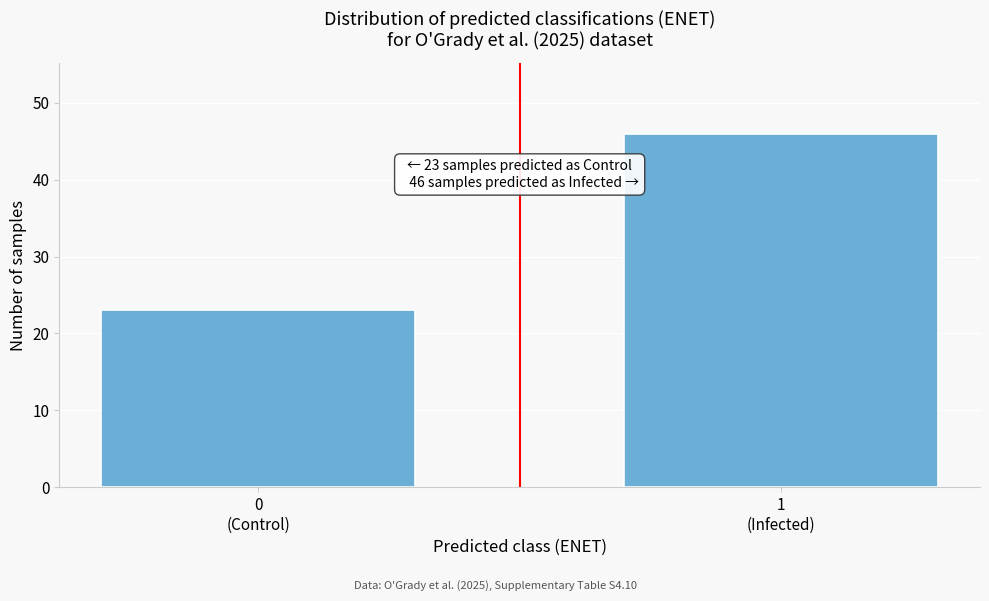

Reading right to left, what are all the values shown in this chart?

46	23